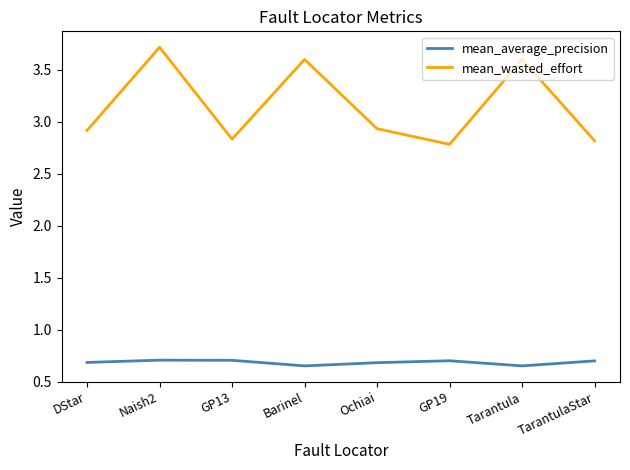

Rank the series at GP19 from highest to lowest value.

mean_wasted_effort, mean_average_precision